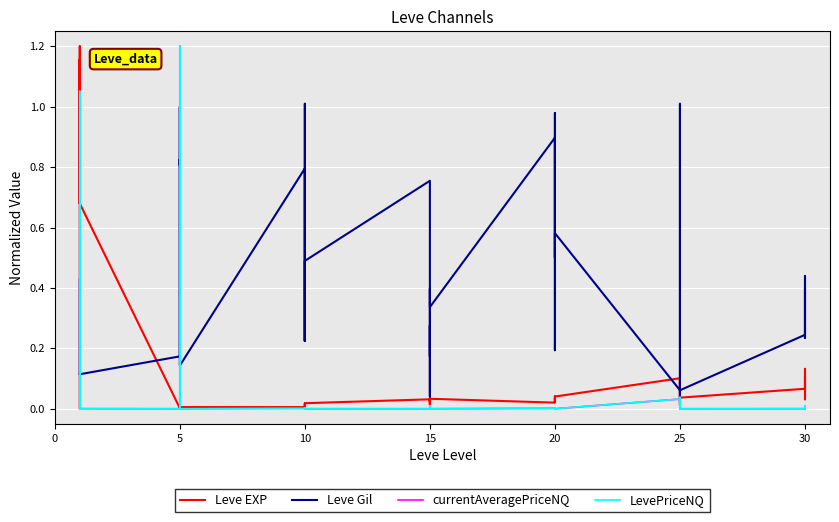

The Leve Gil series shows 0.2 at 15. True or false?

False